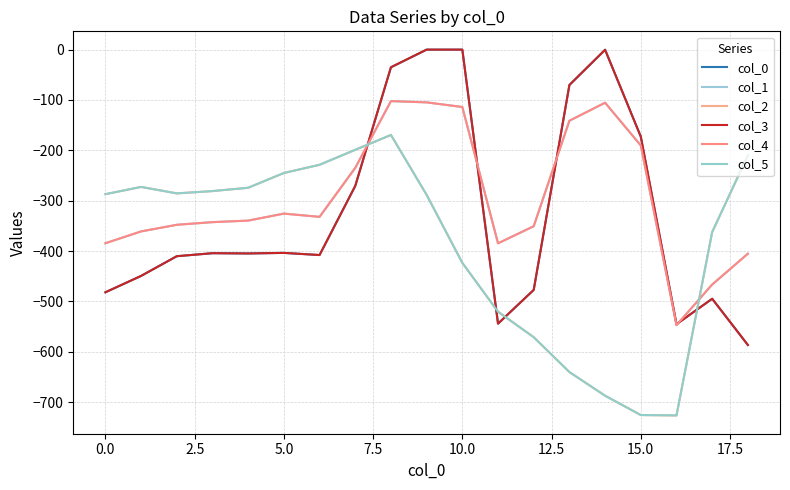

True or false: col_5 and col_0 intersect in this chart.

True